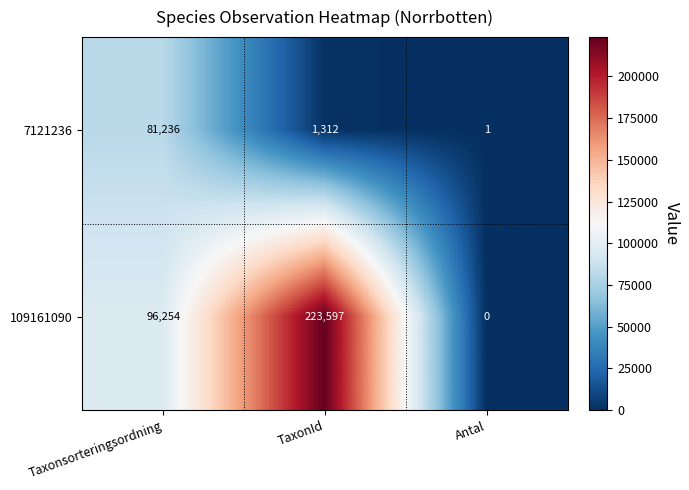

Which series has the largest range (max minus min)?

109161090